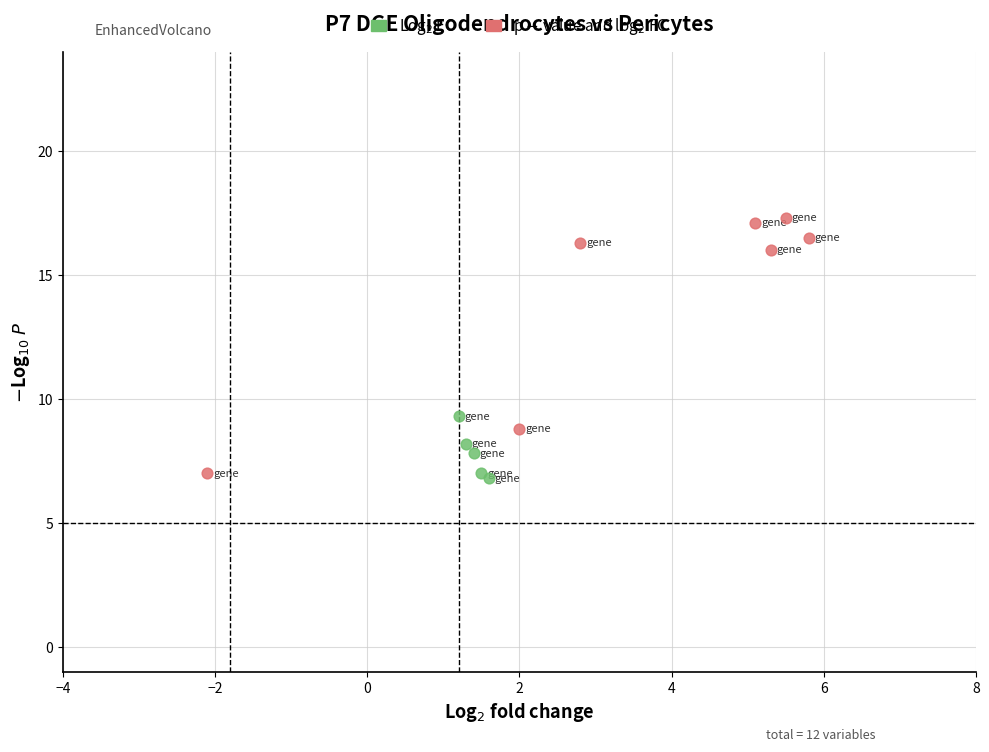

Which series reaches the maximum Y coordinate?

p $-$ value and log$_2$ FC